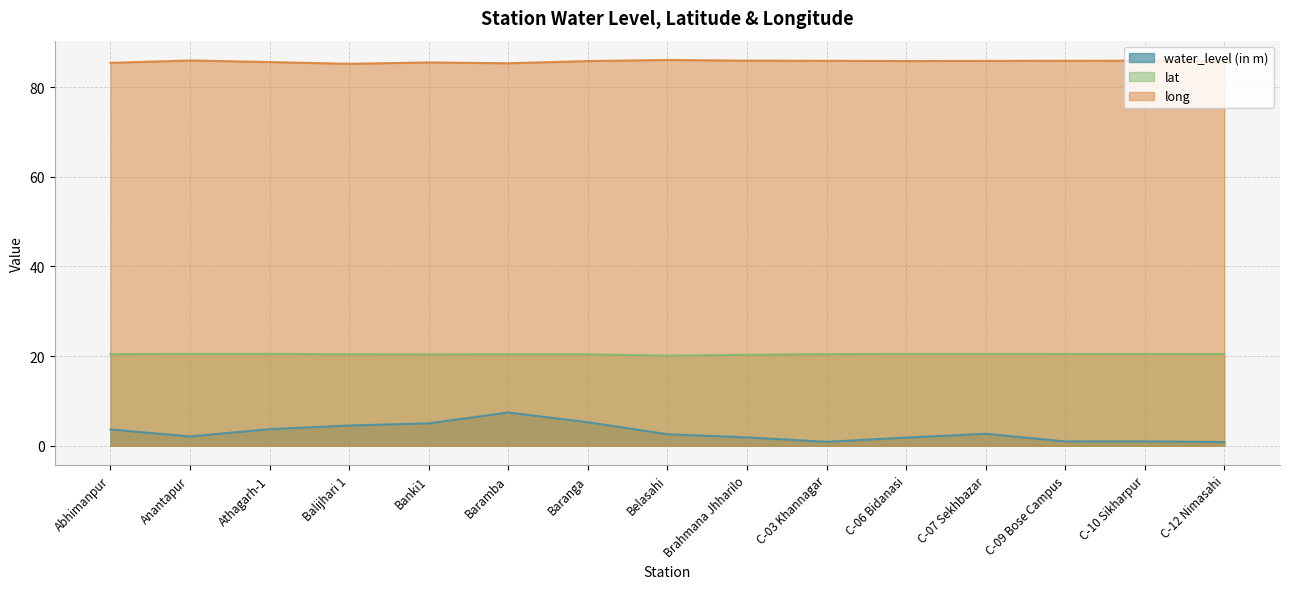

What are all the series names shown in the legend?

water_level (in m), lat, long